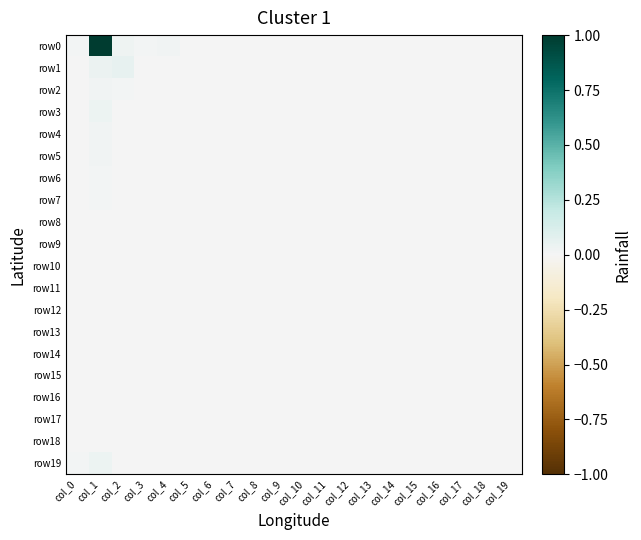

List the series in order of their peak value, lowest first.

row18, row8, row9, row11, row14, row17, row15, row16, row12, row13, row10, row6, row7, row5, row4, row2, row19, row3, row1, row0